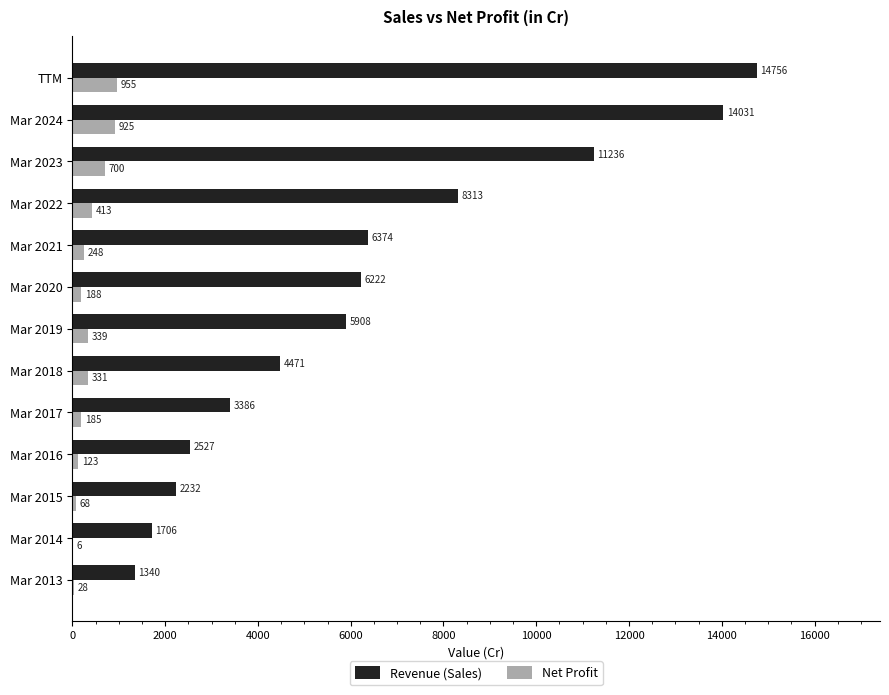

True or false: Revenue (Sales) has a value of 1340 at Mar 2013.

True